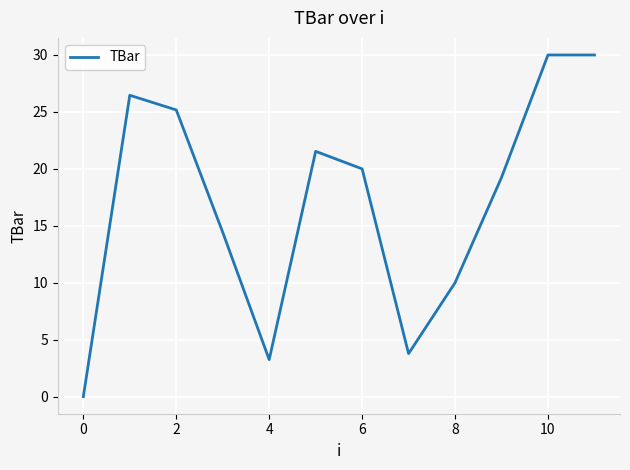

What is the difference between the maximum and minimum values?

30.0